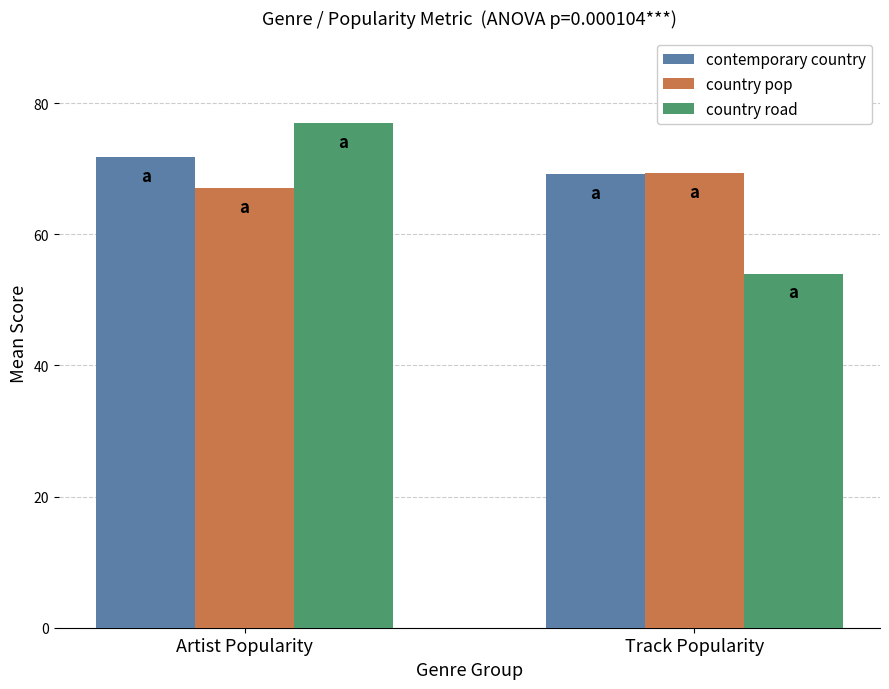

Does the chart contain any negative values?

No